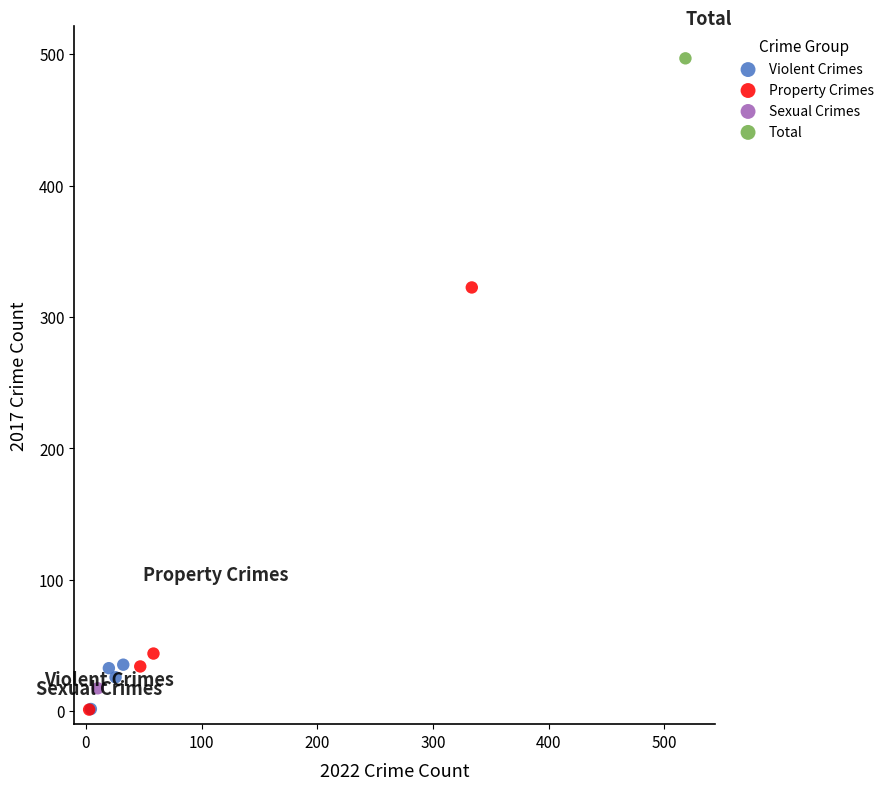

Which series reaches the maximum Y coordinate?

Total